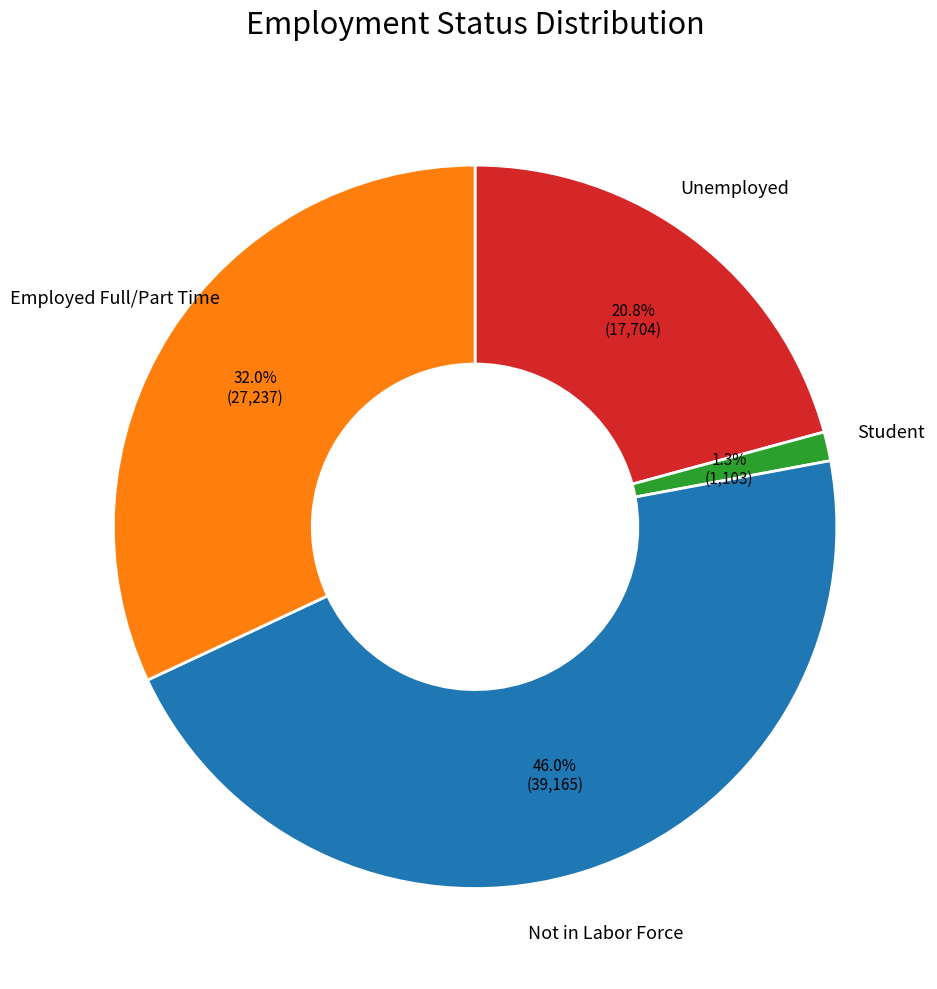

What is the largest slice in the pie chart?

Not in Labor Force